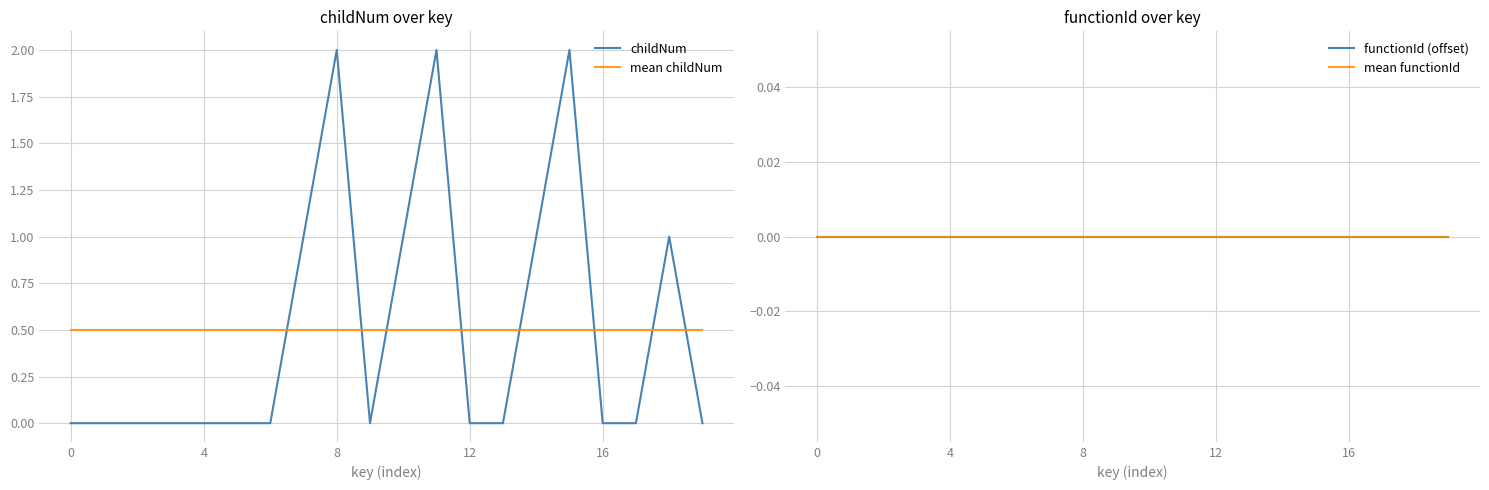

True or false: childNum and mean childNum intersect in this chart.

True